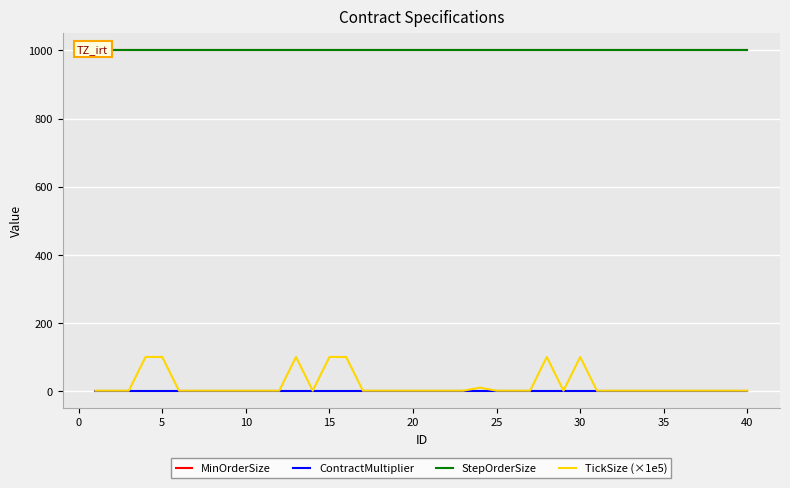

Is the value of TickSize (×1e5) at 27 greater than the value of StepOrderSize at 28?

No